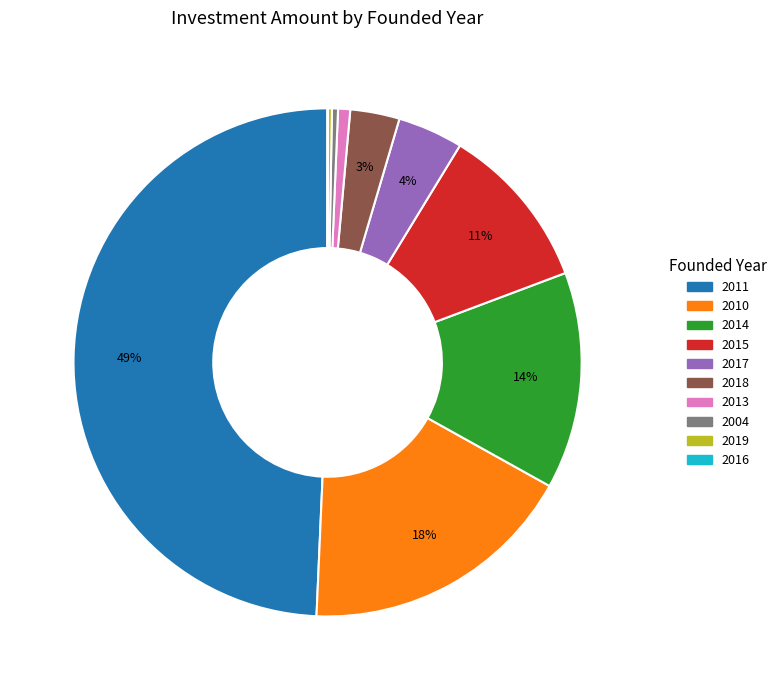

Which category has the biggest portion of the pie?

2011